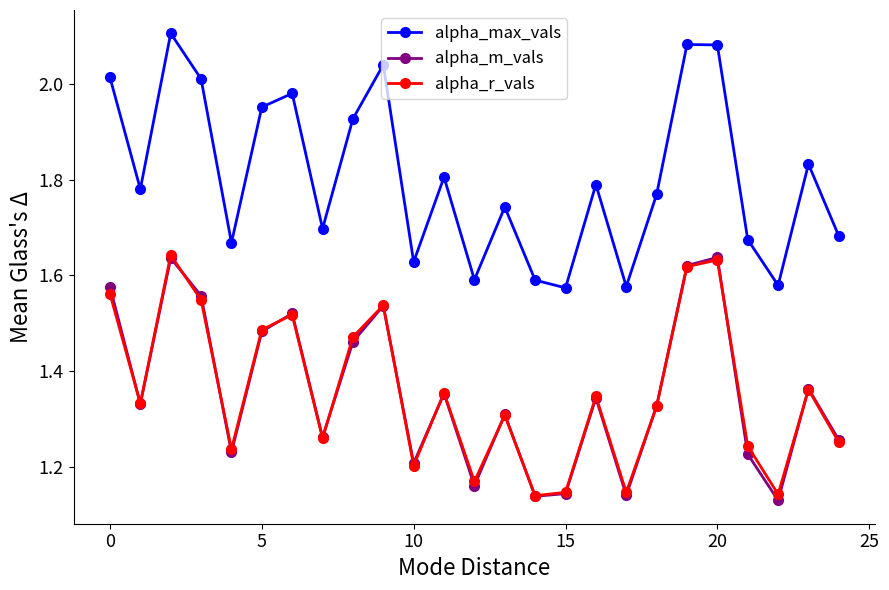

How many lines are shown in the chart?

3